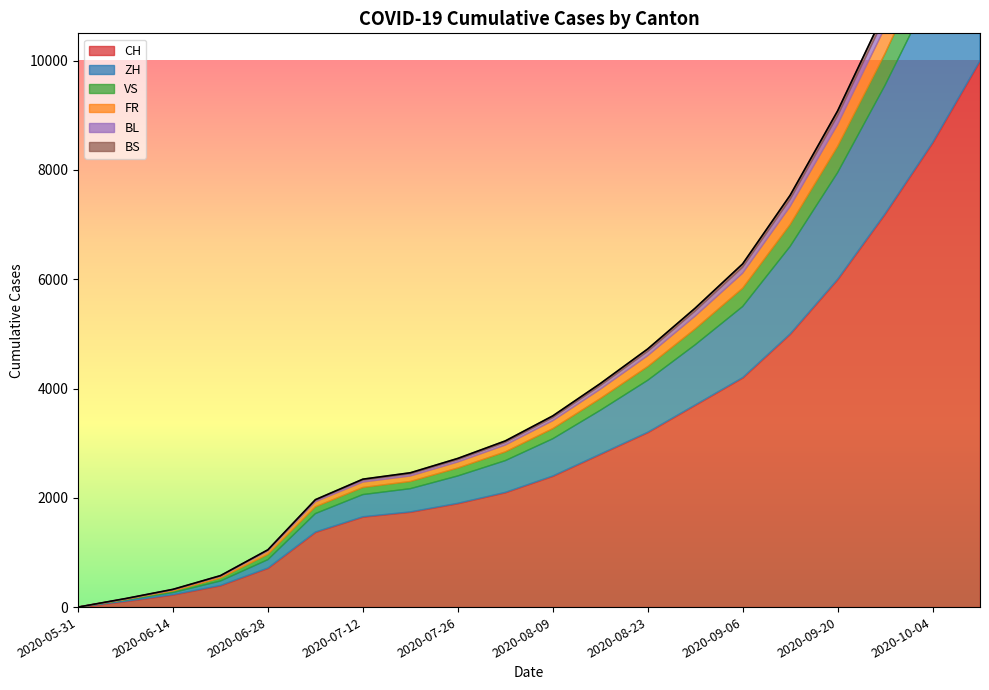

At which label does BS first exceed 33?

2020-08-16